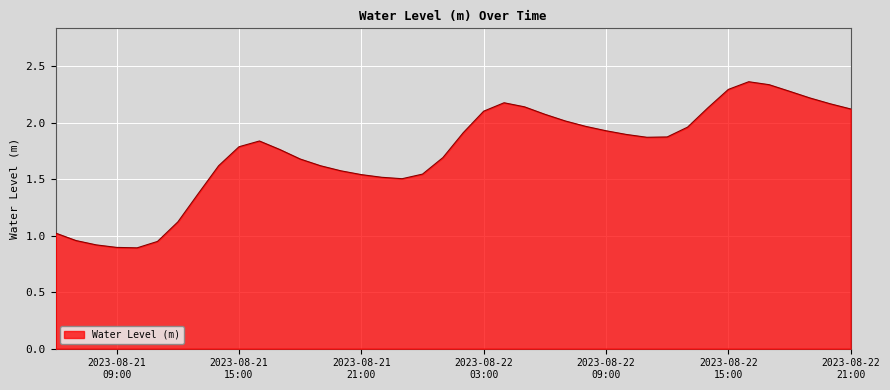

List the labels in order of value, smallest first.

2023-08-21 10:00:00, 2023-08-21 09:00:00, 2023-08-21 08:00:00, 2023-08-21 11:00:00, 2023-08-21 07:00:00, 2023-08-21 06:00:00, 2023-08-21 12:00:00, 2023-08-21 13:00:00, 2023-08-21 23:00:00, 2023-08-21 22:00:00, 2023-08-21 21:00:00, 2023-08-22 00:00:00, 2023-08-21 20:00:00, 2023-08-21 19:00:00, 2023-08-21 14:00:00, 2023-08-21 18:00:00, 2023-08-22 01:00:00, 2023-08-21 17:00:00, 2023-08-21 15:00:00, 2023-08-21 16:00:00, 2023-08-22 11:00:00, 2023-08-22 12:00:00, 2023-08-22 10:00:00, 2023-08-22 02:00:00, 2023-08-22 09:00:00, 2023-08-22 13:00:00, 2023-08-22 08:00:00, 2023-08-22 07:00:00, 2023-08-22 06:00:00, 2023-08-22 03:00:00, 2023-08-22 21:00:00, 2023-08-22 14:00:00, 2023-08-22 05:00:00, 2023-08-22 20:00:00, 2023-08-22 04:00:00, 2023-08-22 19:00:00, 2023-08-22 18:00:00, 2023-08-22 15:00:00, 2023-08-22 17:00:00, 2023-08-22 16:00:00